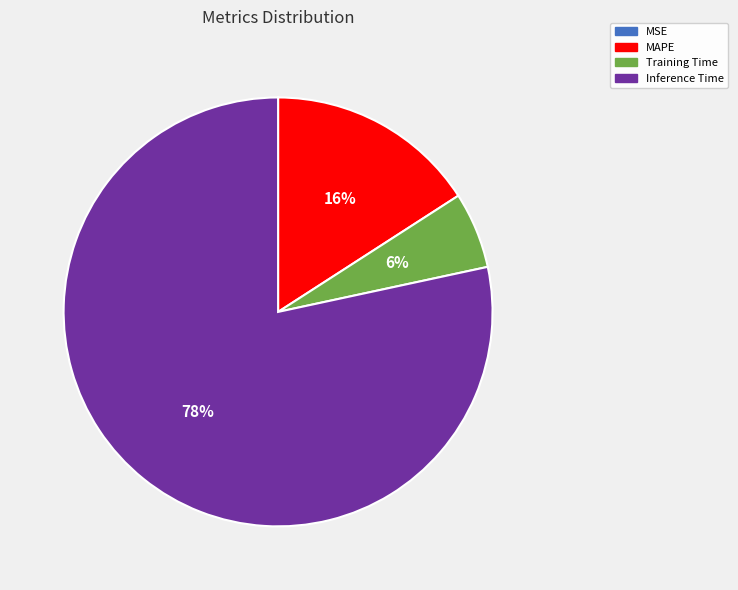

Does Inference Time account for over 50% of the chart?

Yes